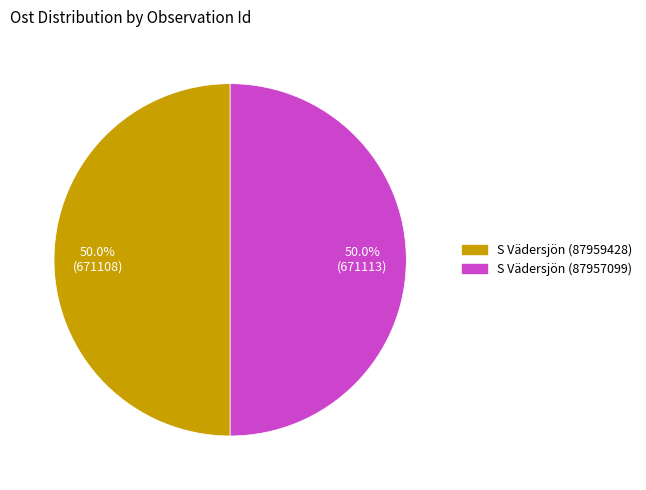

Combined, do S Vädersjön (87957099) and S Vädersjön (87959428) account for over 50%?

Yes